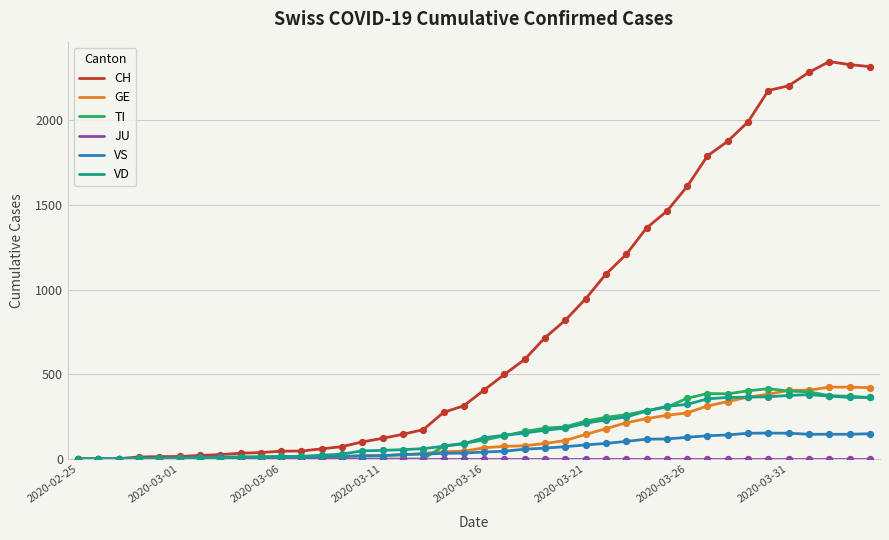

Which series has the largest range (max minus min)?

CH